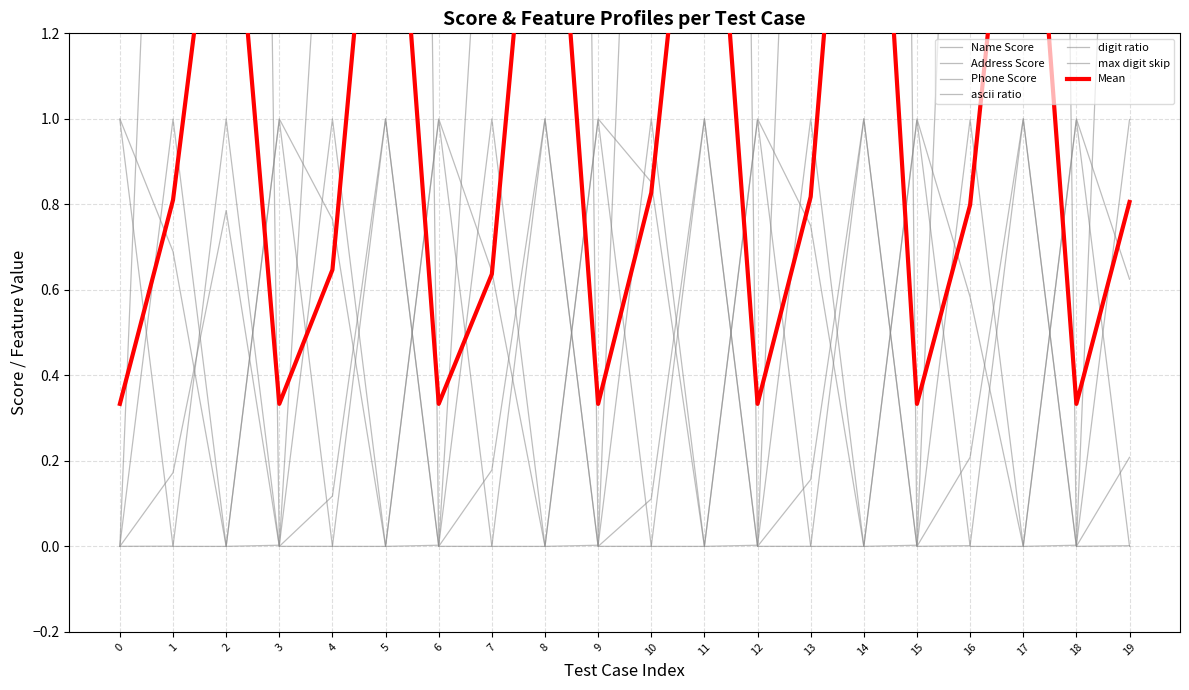

What is the difference between the ascii ratio values at 10 and 0?

0.1